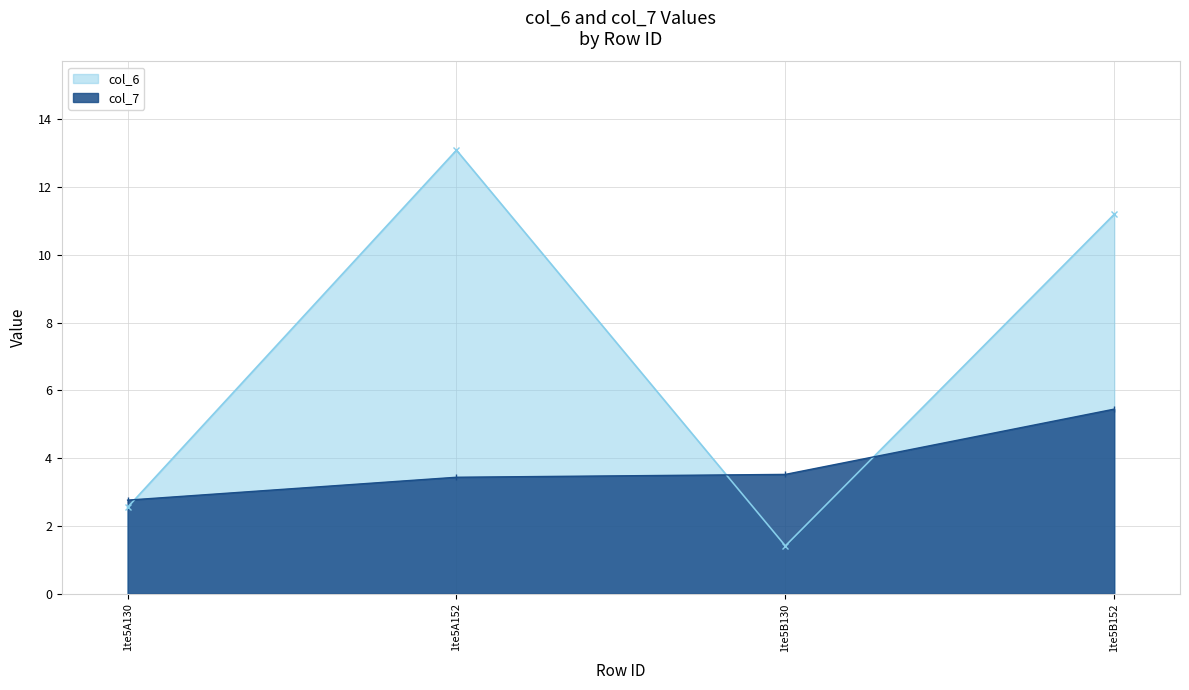

How many lines are shown in the chart?

2